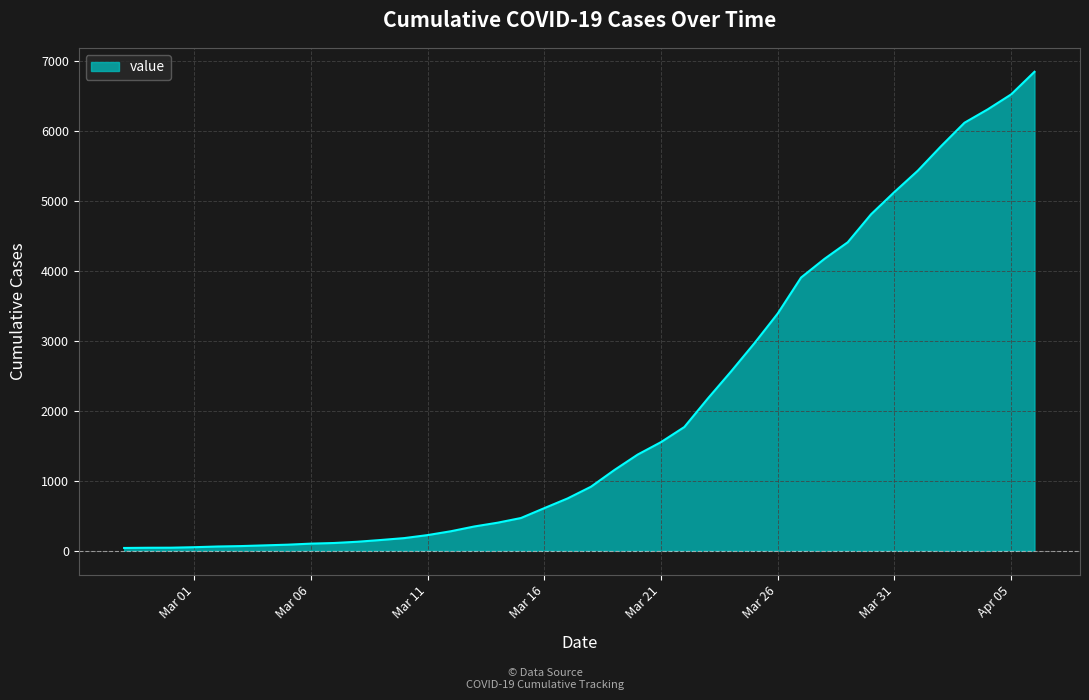

What is the difference between the maximum and minimum values?

6802